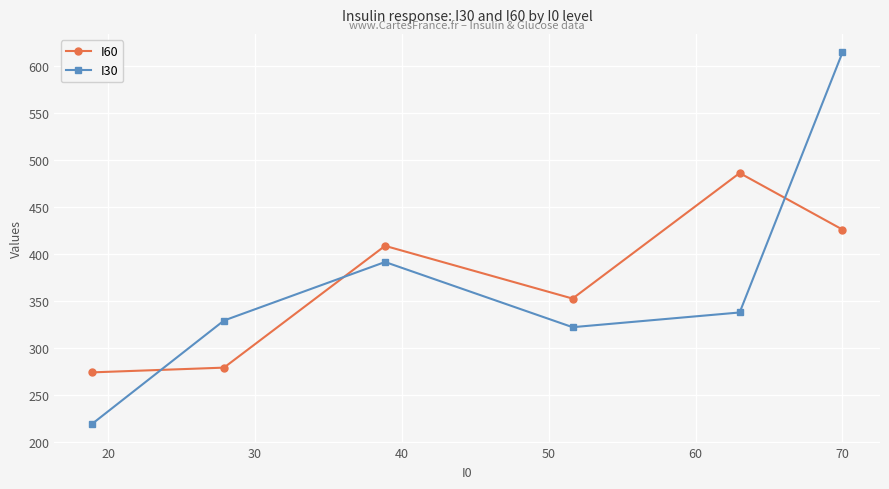

Reading left to right, list all the values displayed in this chart.

I60: 274.4	279.4	408.7	352.8	486.0	426.0
I30: 219.6	329.4	391.6	322.4	338.0	614.0